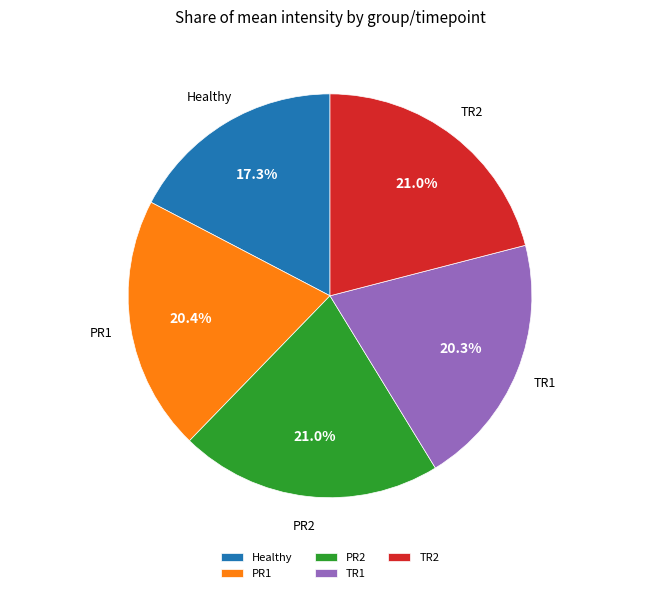

To the nearest percent, what is the average slice percentage?

20%